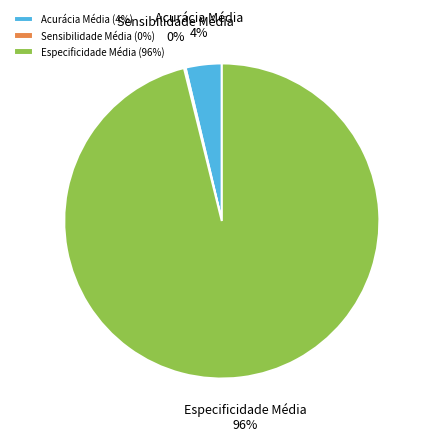

To the nearest percent, what percentage of the pie is Acurácia Média?

4%